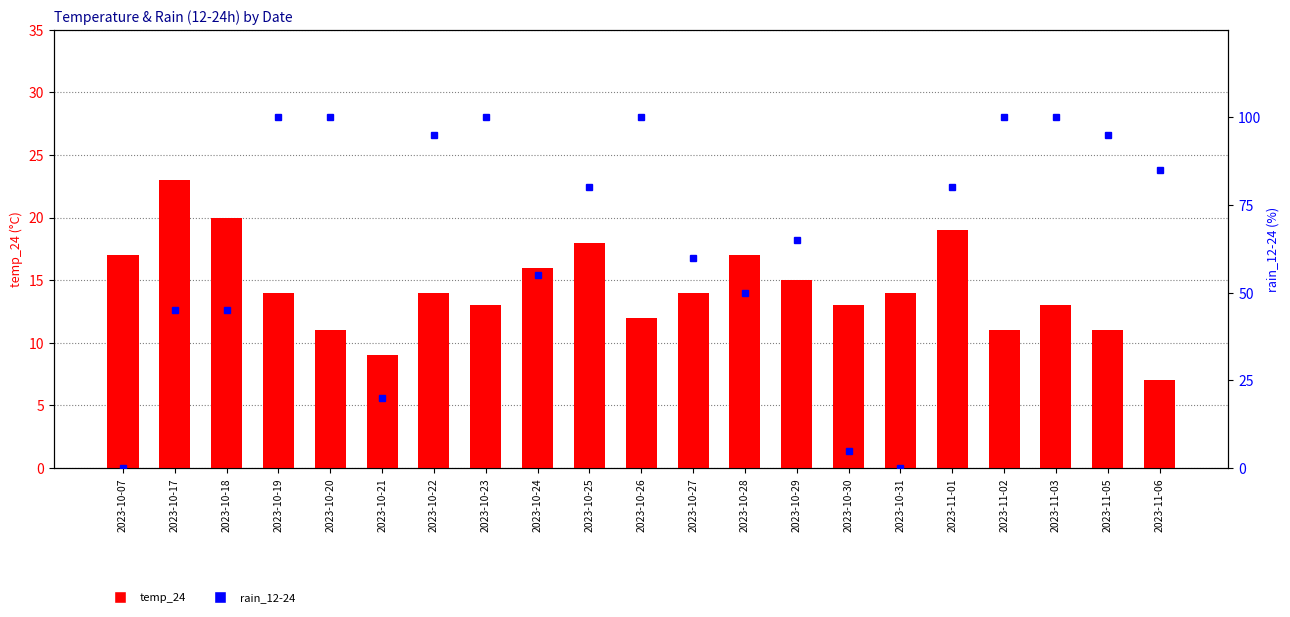

What position from the left is 2023-10-25?

10